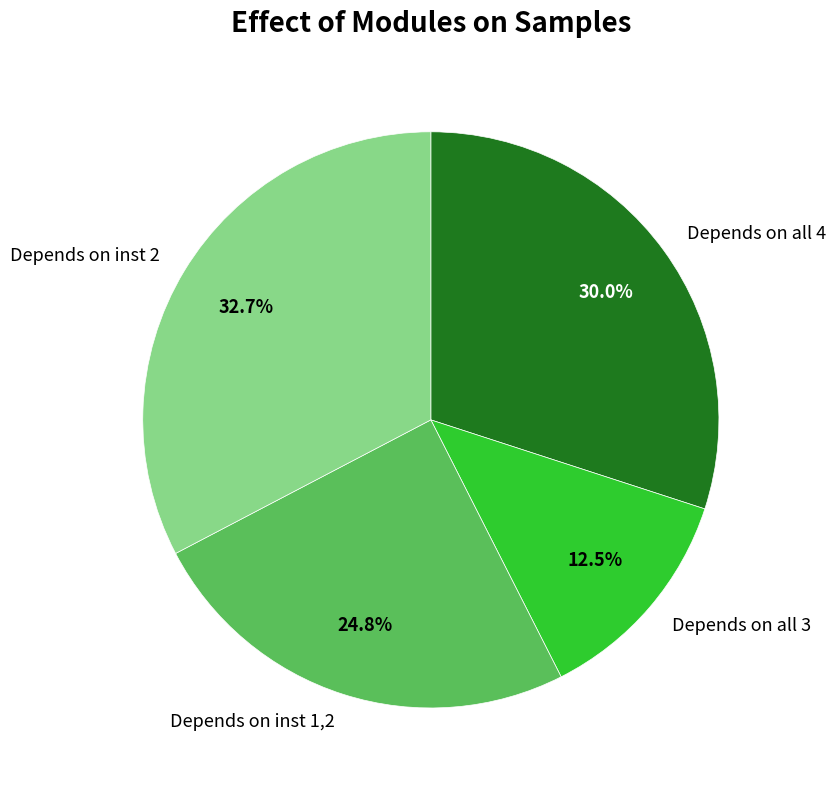

Between Depends on inst 2 and Depends on all 4, which is larger?

Depends on inst 2